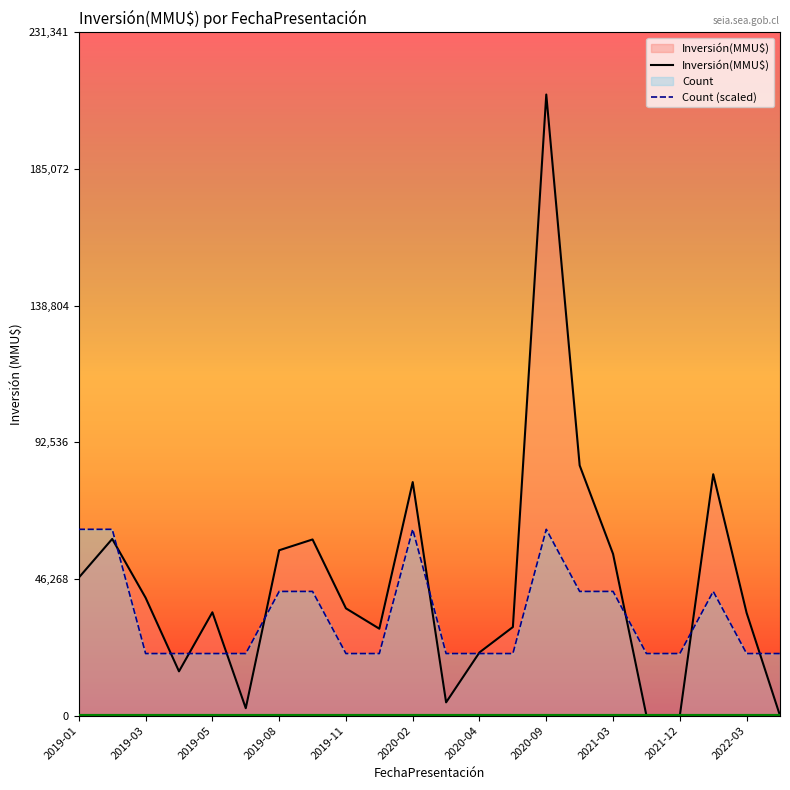

At which label does Count (scaled) reach its peak?

2019-01